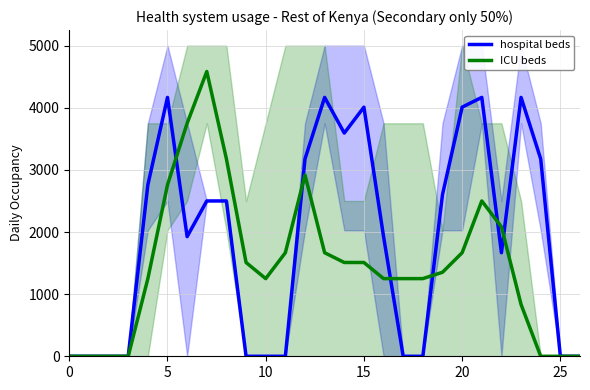

Rank the series by their maximum value, from lowest to highest.

hospital beds, ICU beds